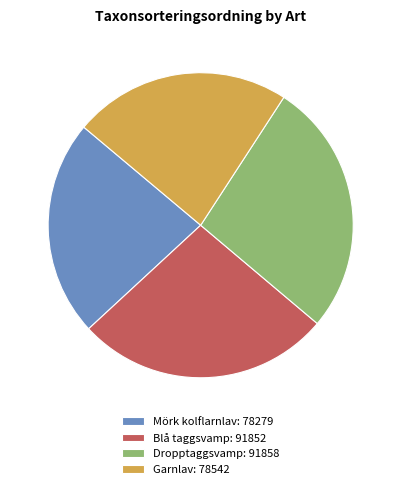

Is the sum of Garnlav: 78542 and Mörk kolflarnlav: 78279 greater than half?

No